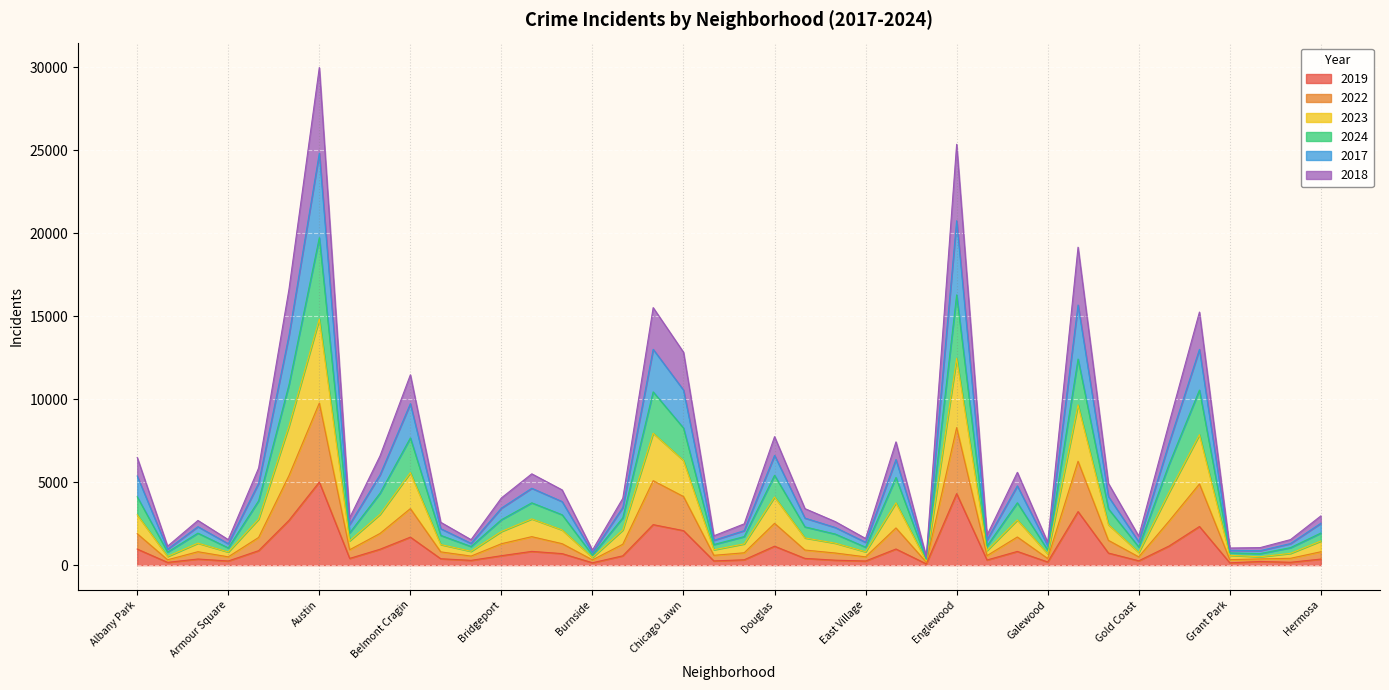

What are all the series names shown in the legend?

2019, 2022, 2023, 2024, 2017, 2018